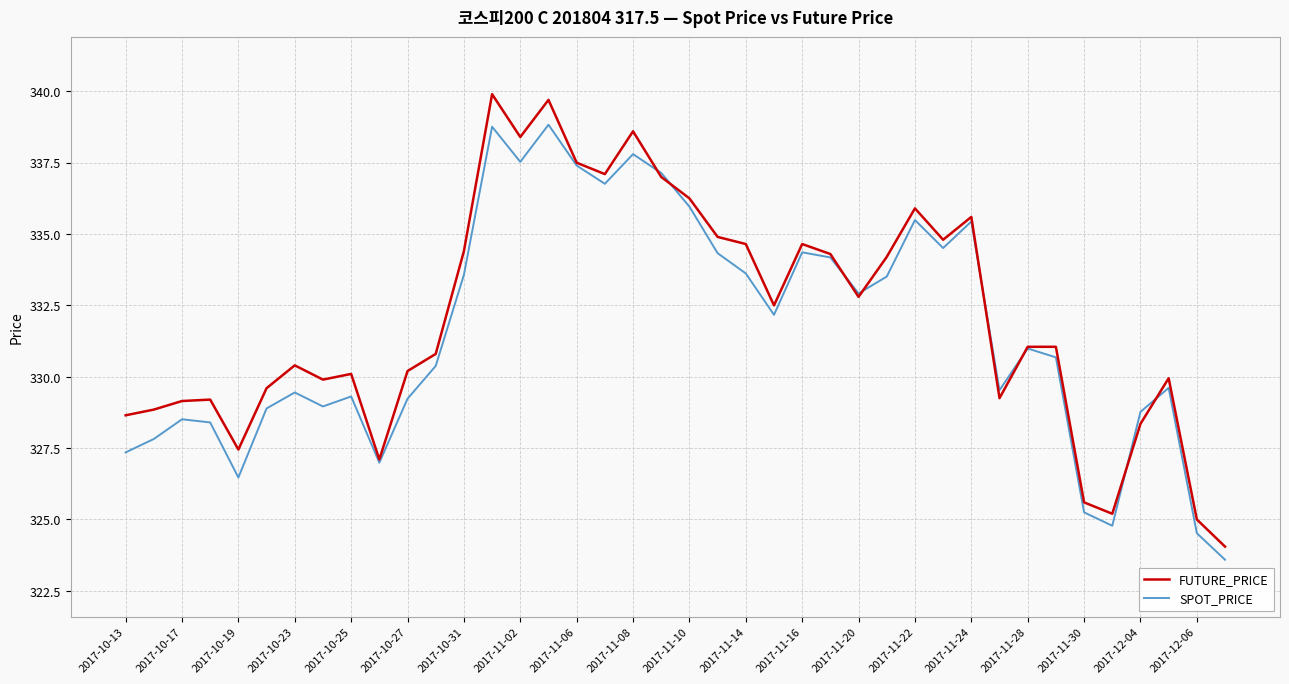

What is the smallest value displayed?

323.6